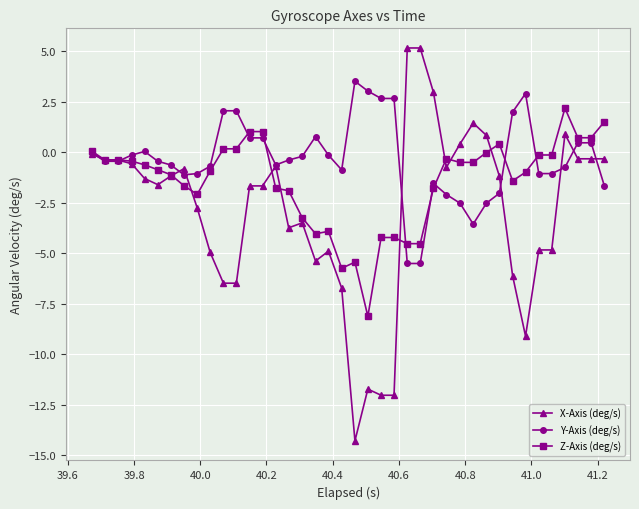

What is the highest value of the Z-Axis (deg/s) series?

2.2